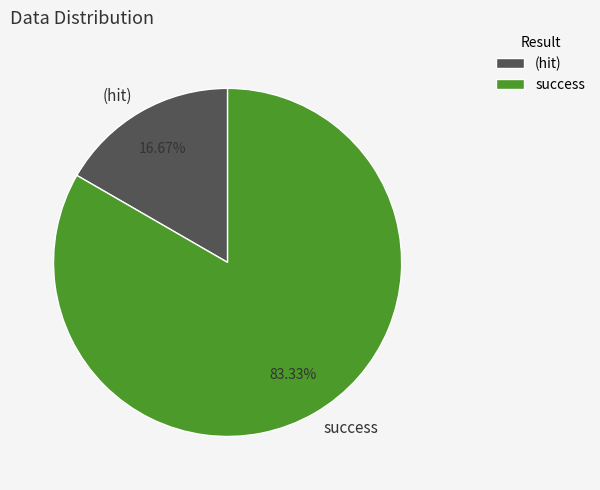

Which slice is the smallest?

(hit)